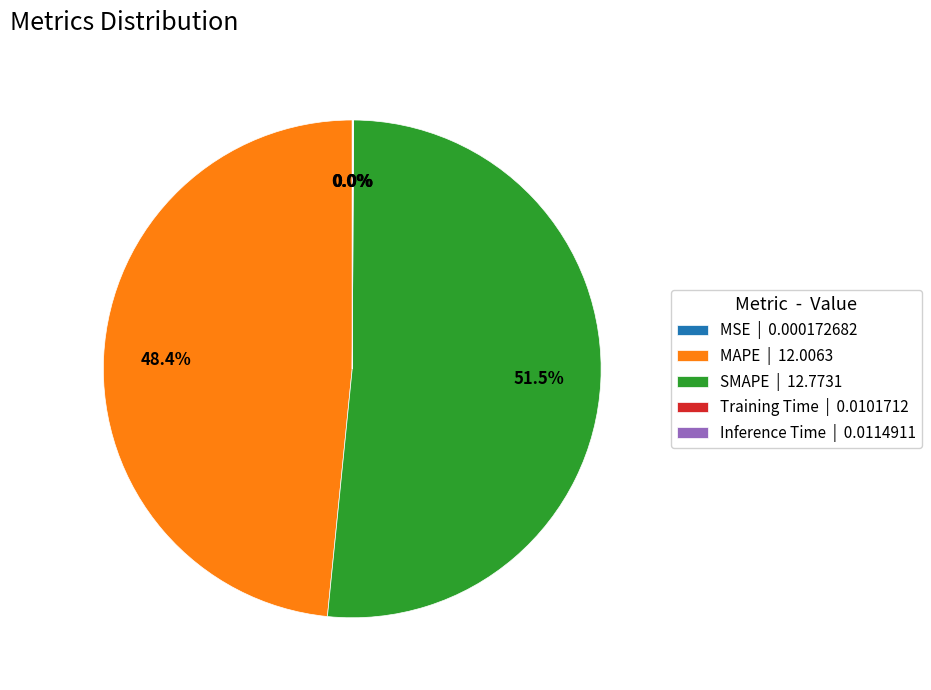

What portion of the pie excludes MAPE | 12.0063?

51.6%